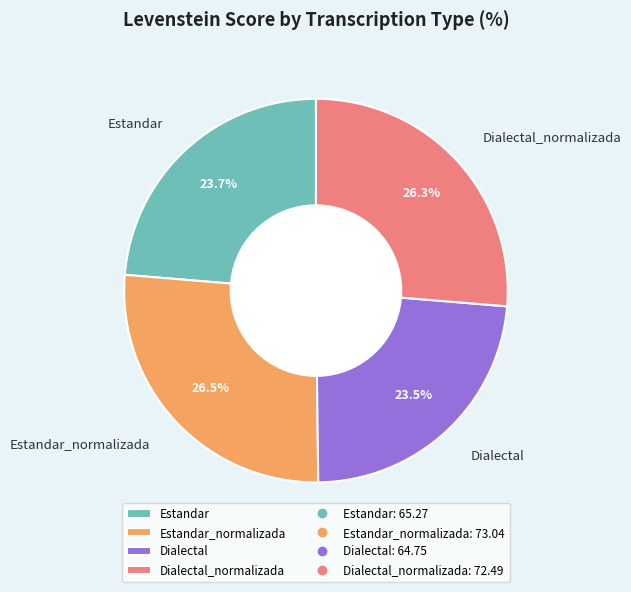

How much of the chart is everything except Estandar?

76.3%